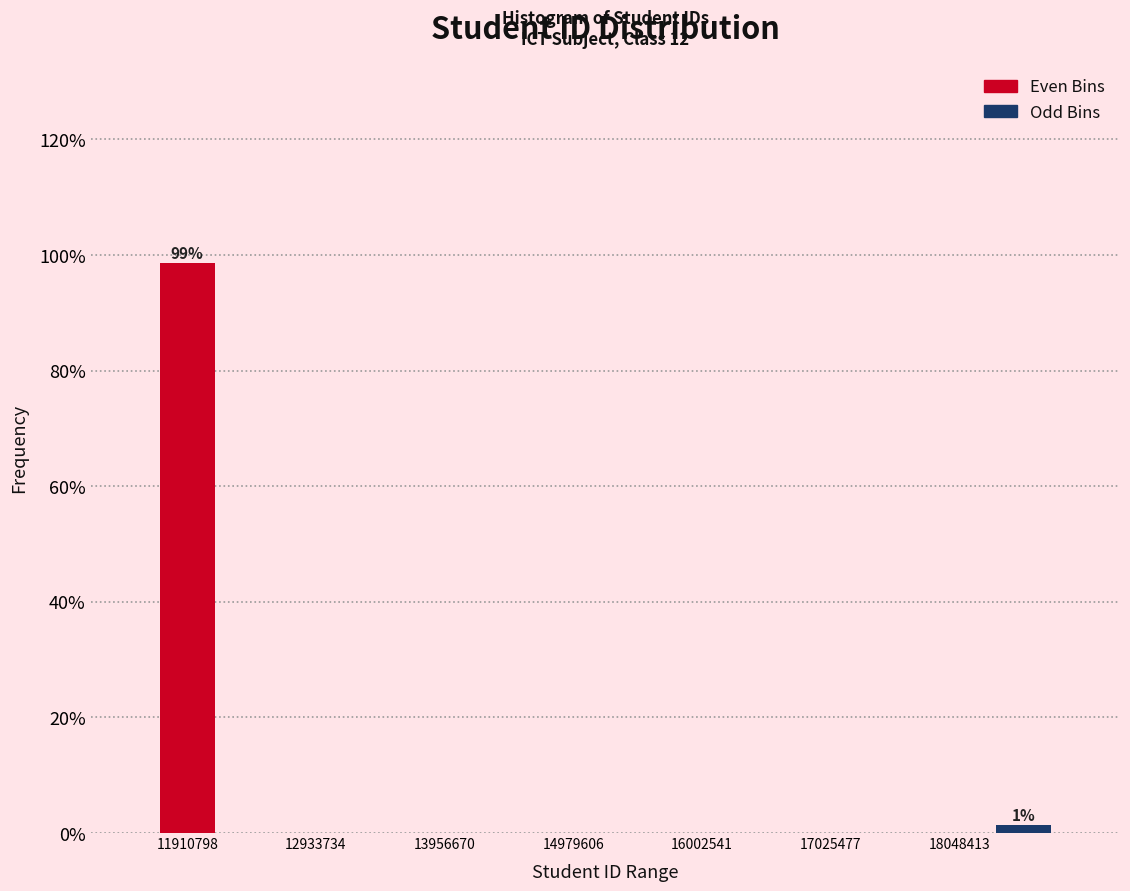

Around what value on the x-axis is the tallest bar? Give the approximate position of its centre, as read against the axis.

12000000